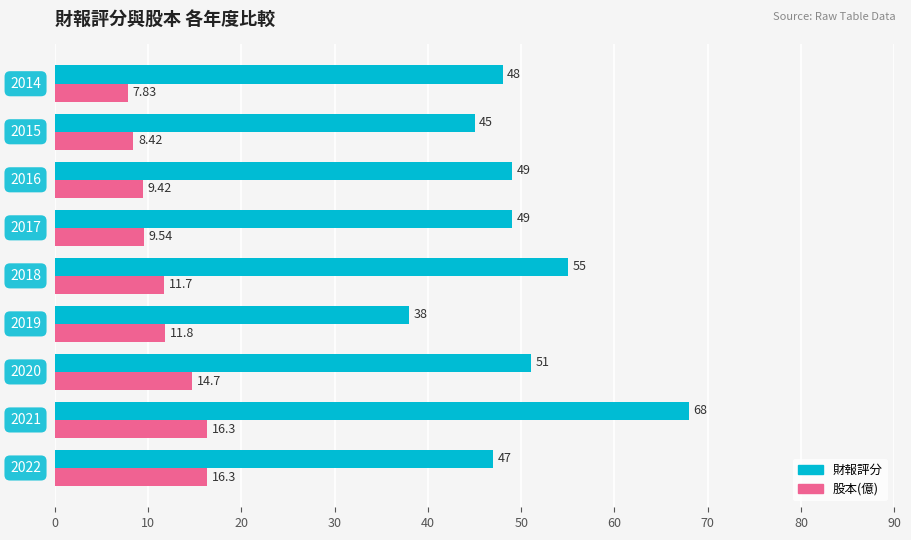

Which series has the largest range (max minus min)?

財報評分